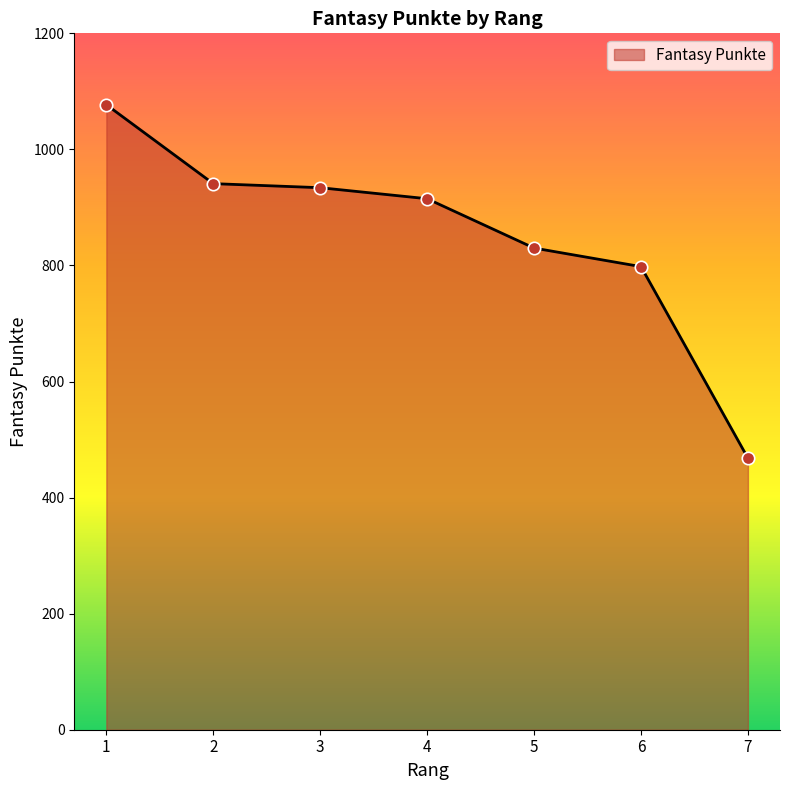

Between 7 and 3, which is larger?

3